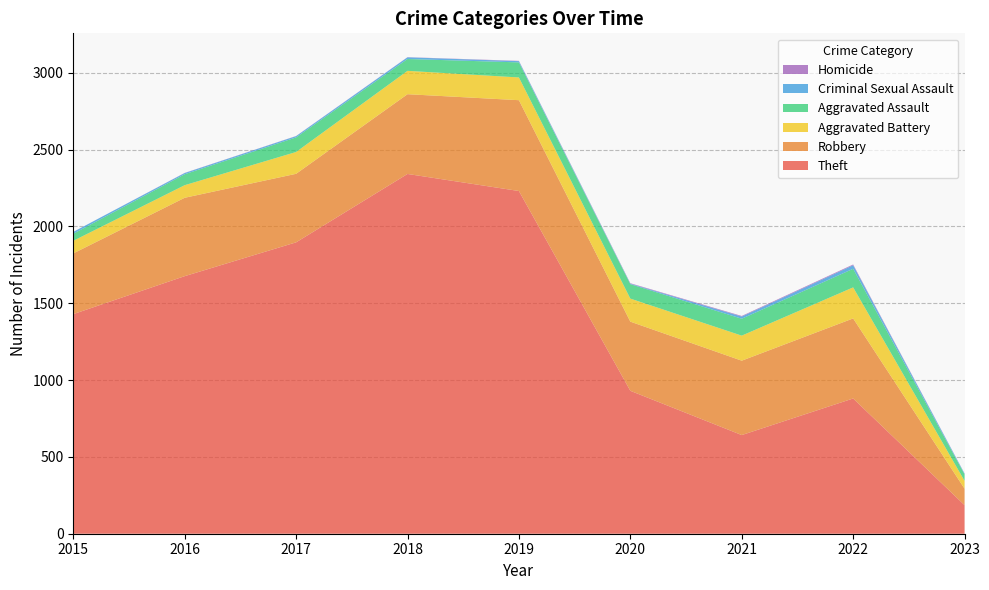

Reading left to right, transcribe all the data shown in this chart.

Theft: 2015=1429	2016=1676	2017=1896	2018=2341	2019=2230	2020=930	2021=642	2022=880	2023=186
Robbery: 2015=395	2016=510	2017=446	2018=519	2019=591	2020=450	2021=484	2022=521	2023=107
Aggravated Battery: 2015=82	2016=82	2017=142	2018=152	2019=148	2020=150	2021=163	2022=202	2023=51
Aggravated Assault: 2015=46	2016=71	2017=95	2018=77	2019=98	2020=94	2021=110	2022=121	2023=42
Criminal Sexual Assault: 2015=12	2016=8	2017=8	2018=11	2019=8	2020=3	2021=14	2022=23	2023=5
Homicide: 2015=0	2016=1	2017=1	2018=1	2019=2	2020=3	2021=4	2022=5	2023=1